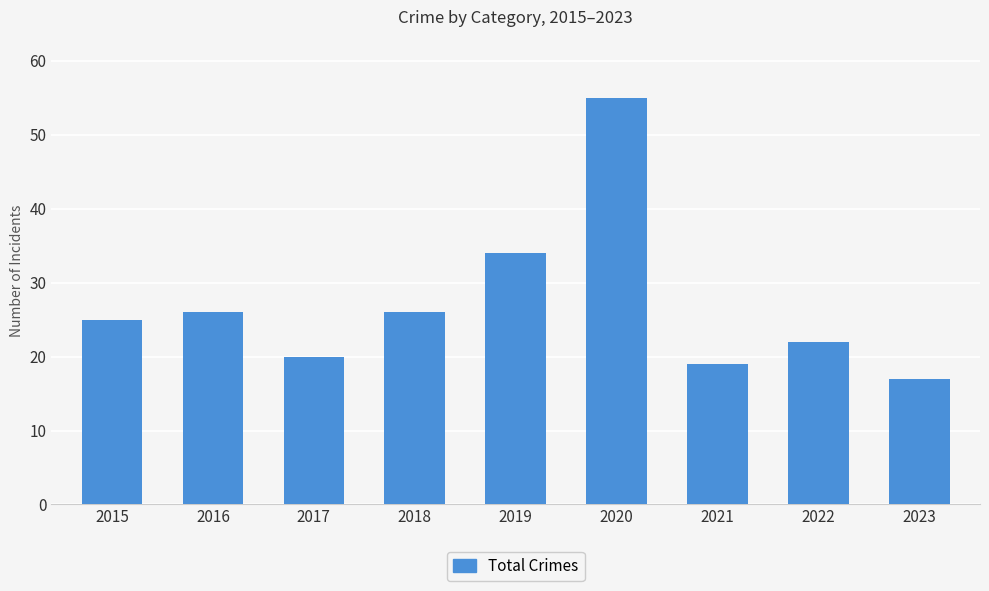

Reading left to right, extract all data points from this chart.

25	26	20	26	34	55	19	22	17